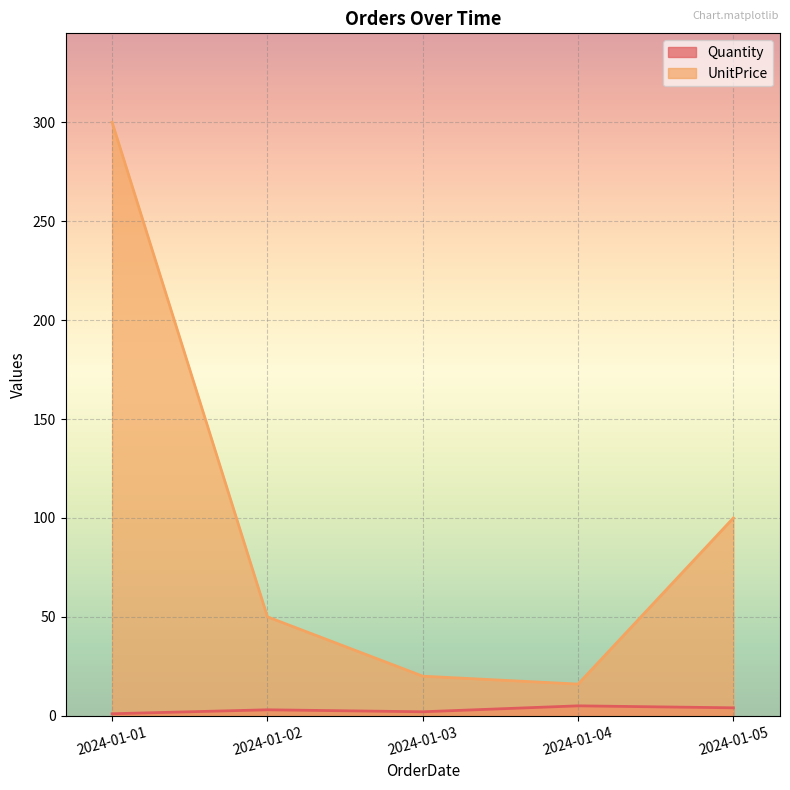

True or false: UnitPrice and Quantity cross at least once.

False